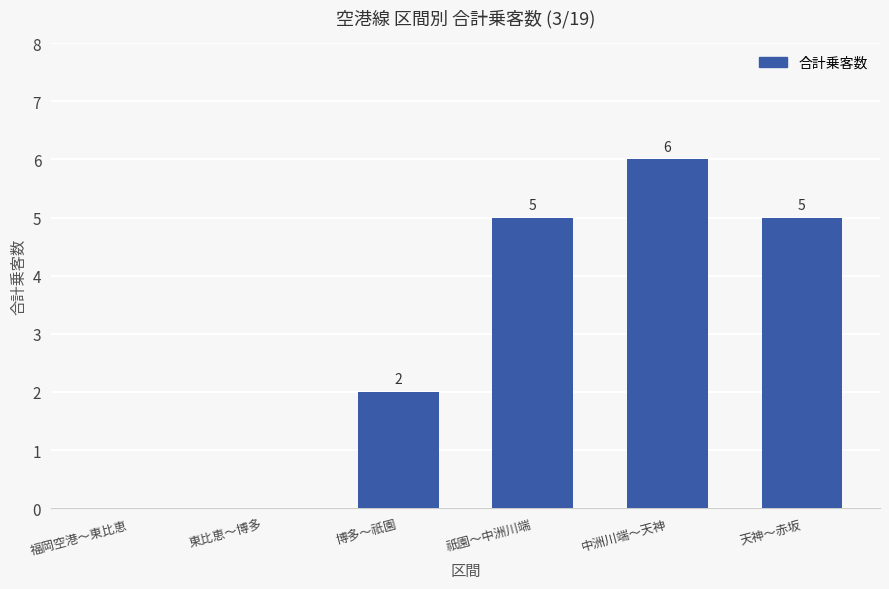

What is the difference between the values at 天神～赤坂 and 福岡空港～東比恵?

5